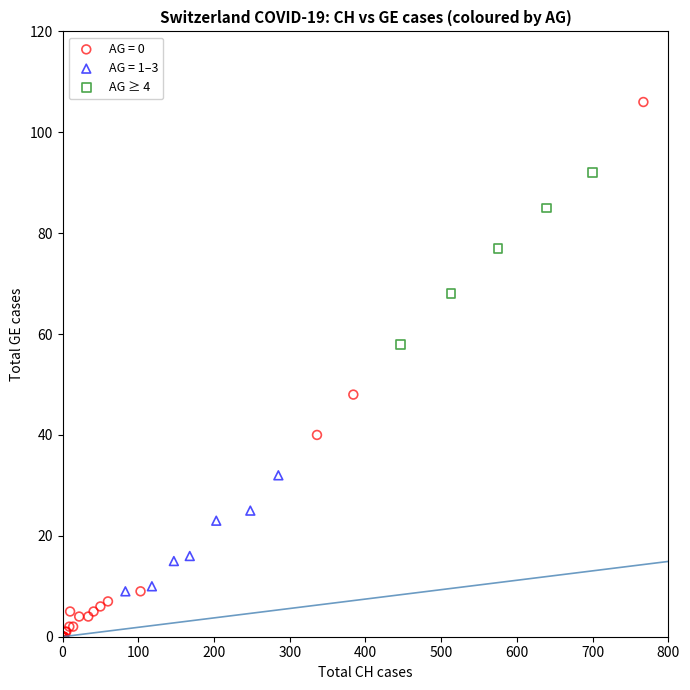

Which series has the widest spread of Y values?

AG = 0